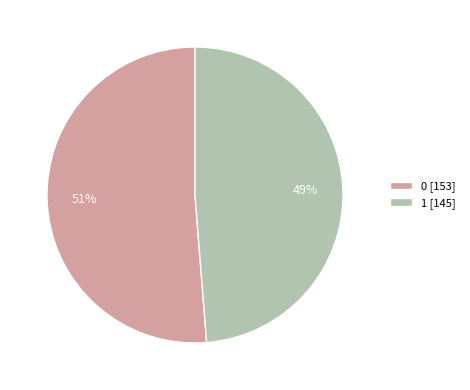

To the nearest percent, what is the average slice percentage?

50%